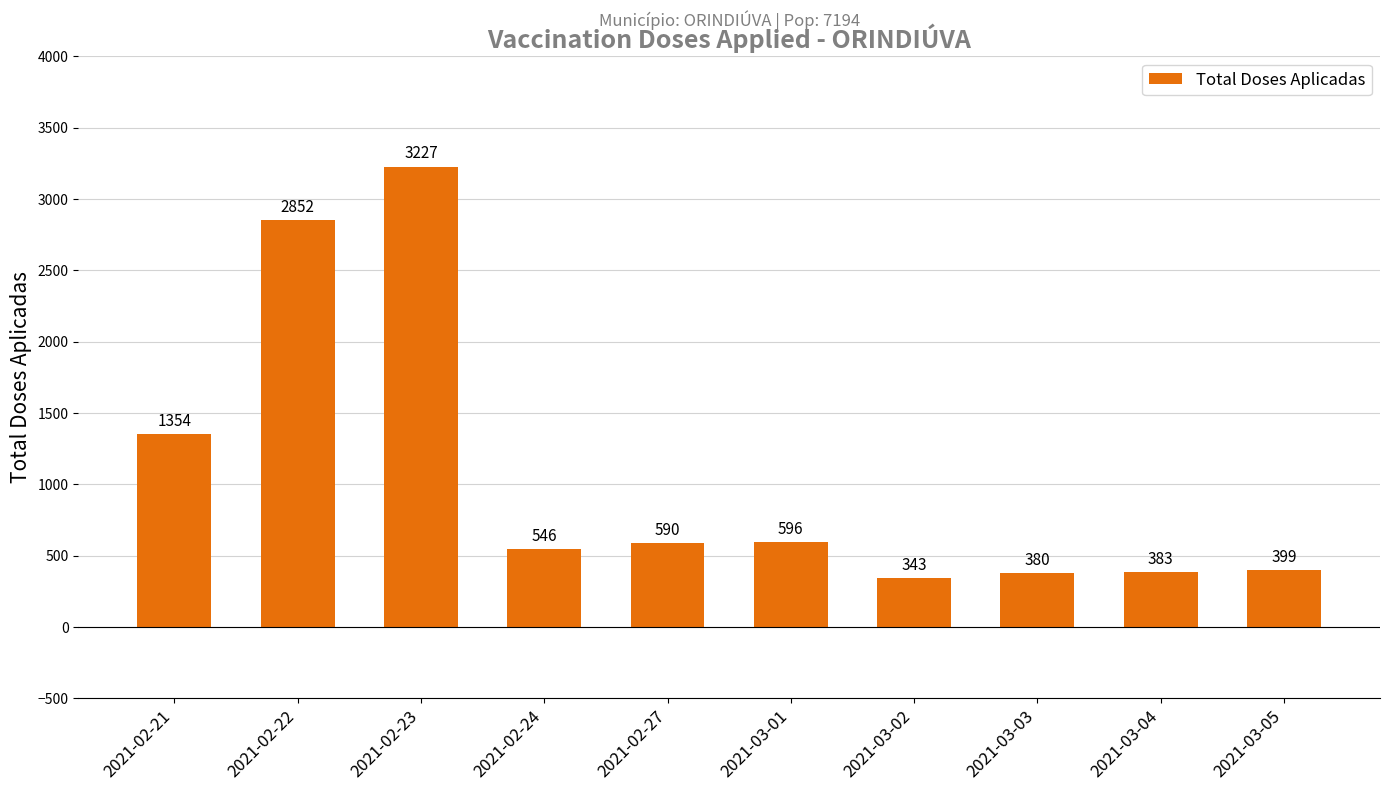

What value does the data have at 2021-02-22?

2852